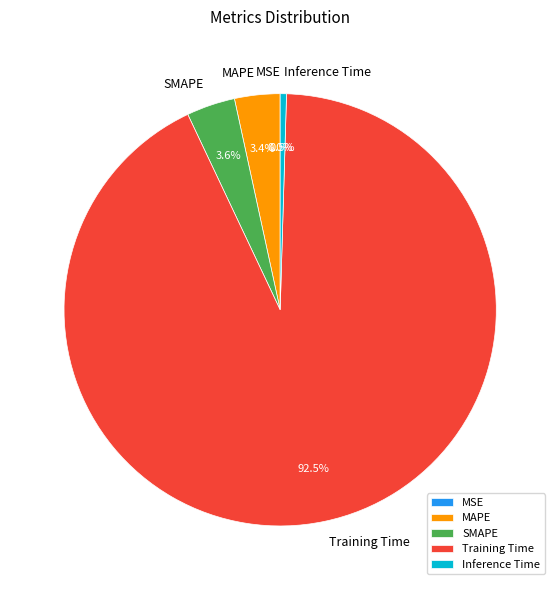

Which has a higher value, Inference Time or Training Time?

Training Time